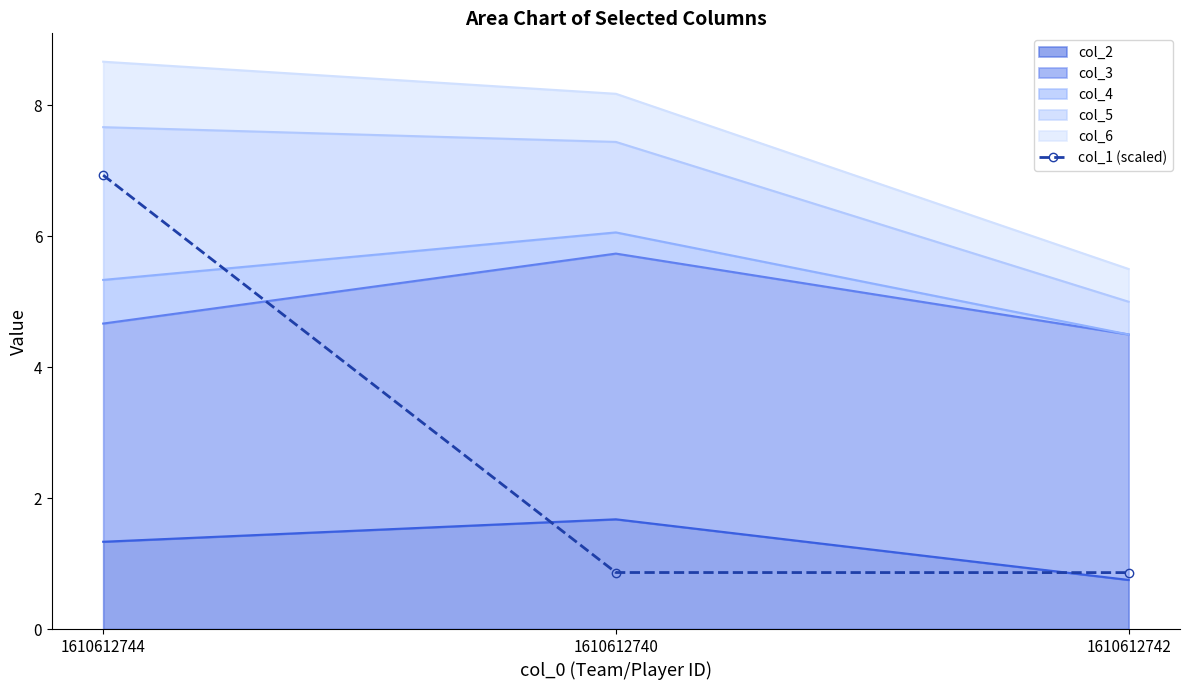

Reading left to right, extract all data points from this chart.

6.9	0.9	0.9